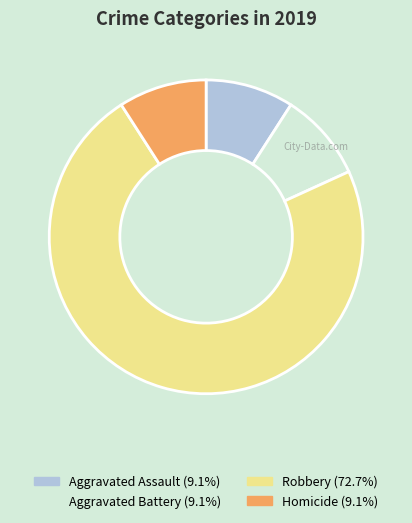

Do Aggravated Battery and Robbery together represent more than half of the pie?

Yes